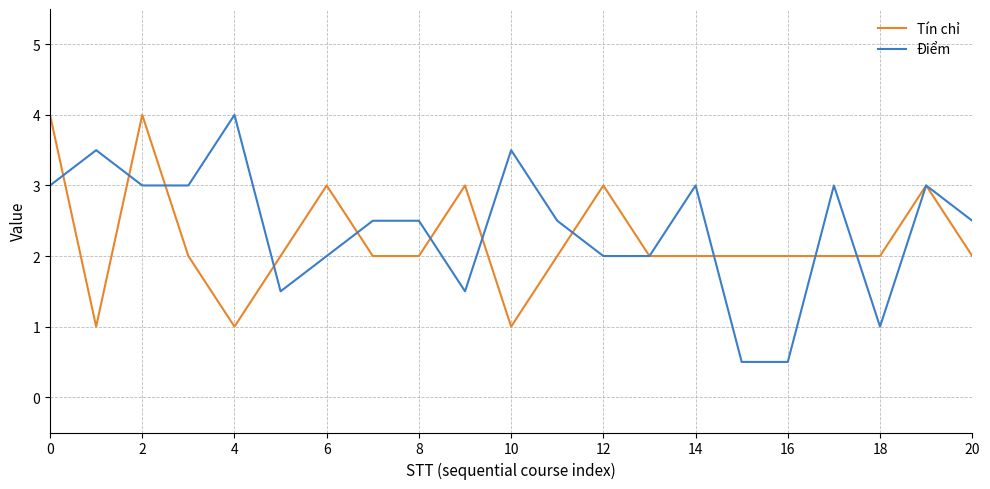

Is this an area chart (filled region under the line)?

No